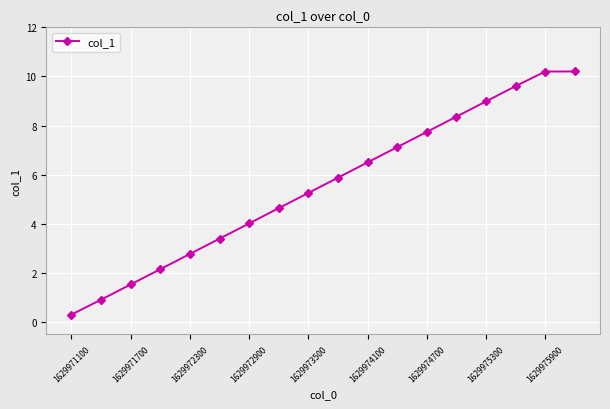

What is the difference between the maximum and second lowest values?

9.3